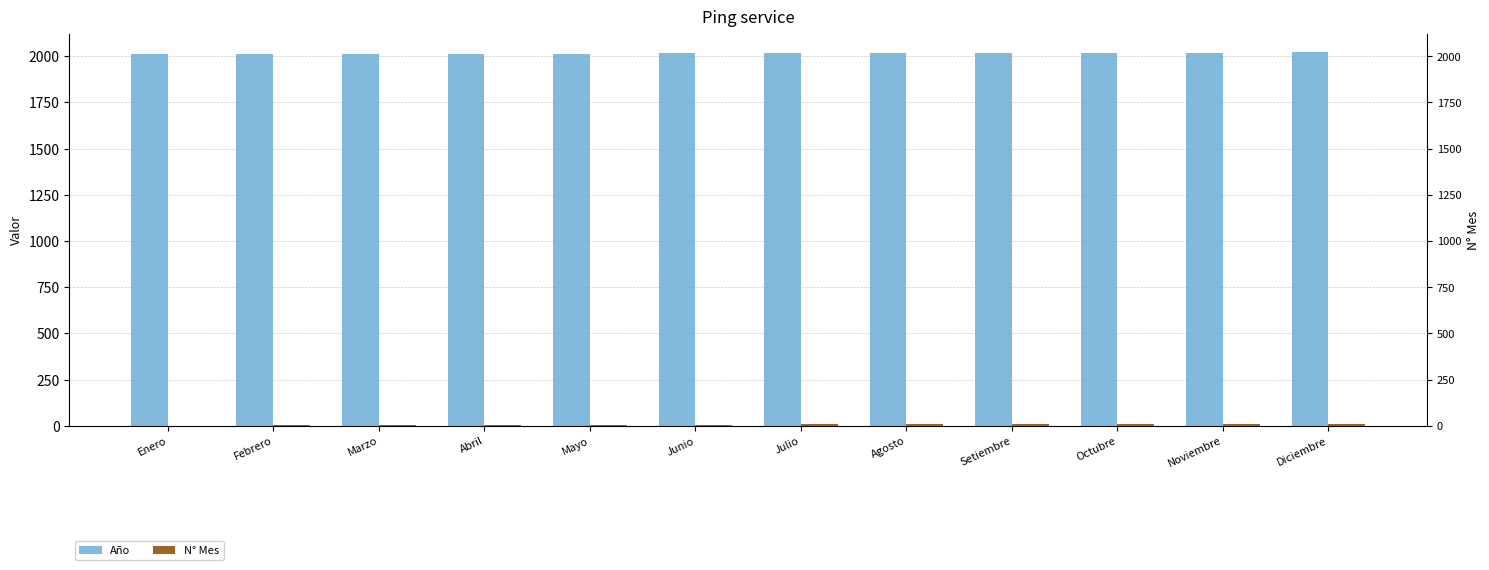

What are all the series names shown in the legend?

Año, N° Mes